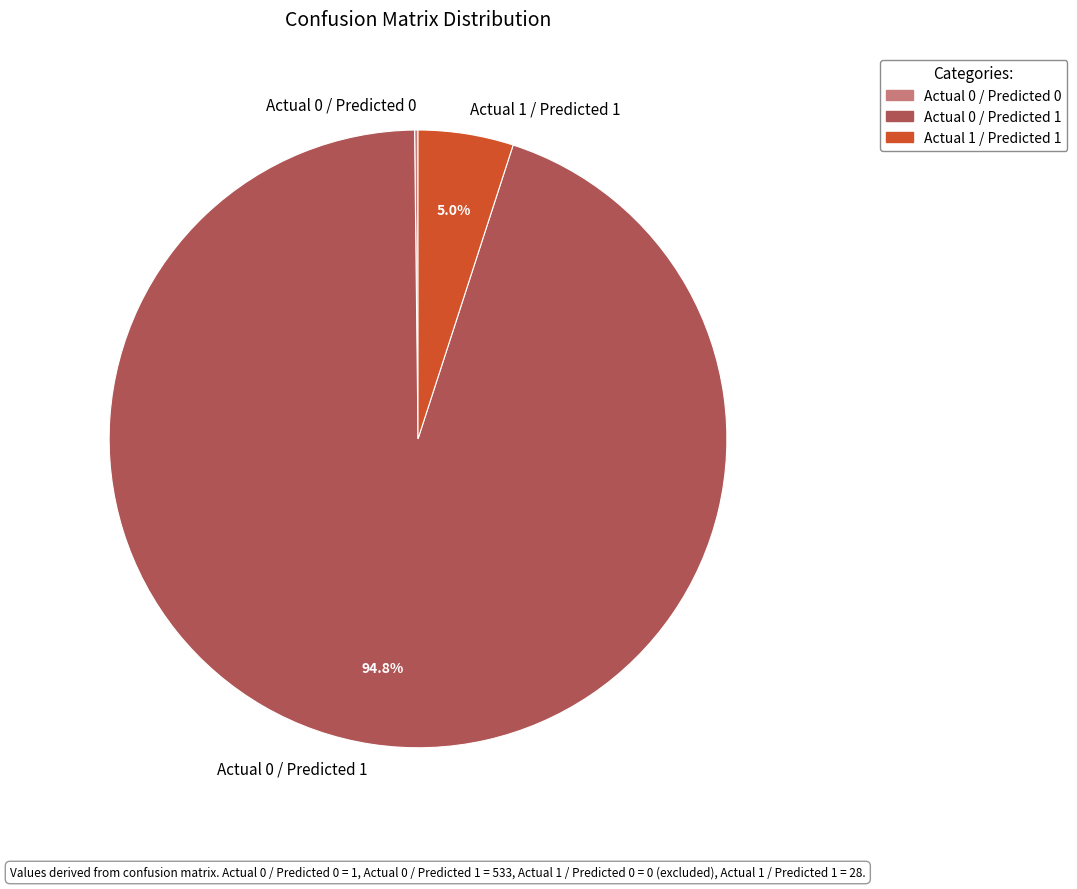

Which category has the biggest portion of the pie?

Actual 0 / Predicted 1